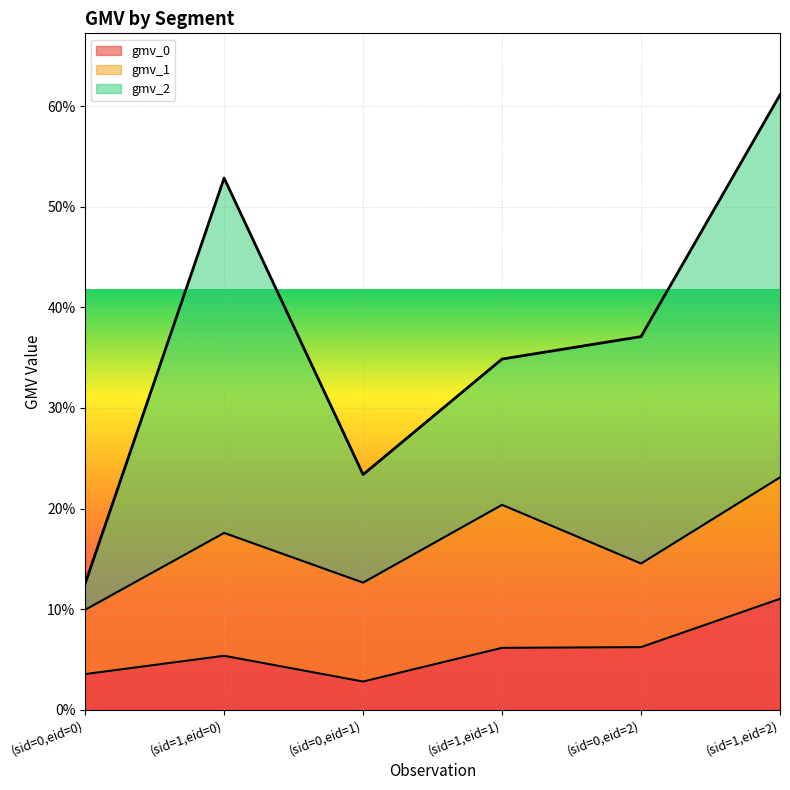

Where is gmv_0 nearest to the value 0?

(sid=0,eid=1)